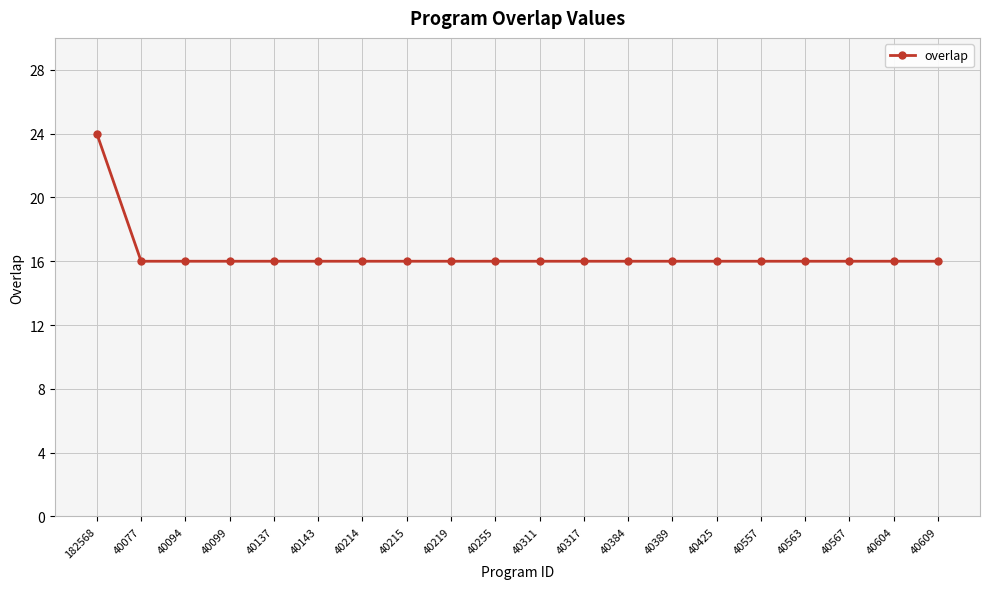

Is it true that the value at 40137 is 16?

True